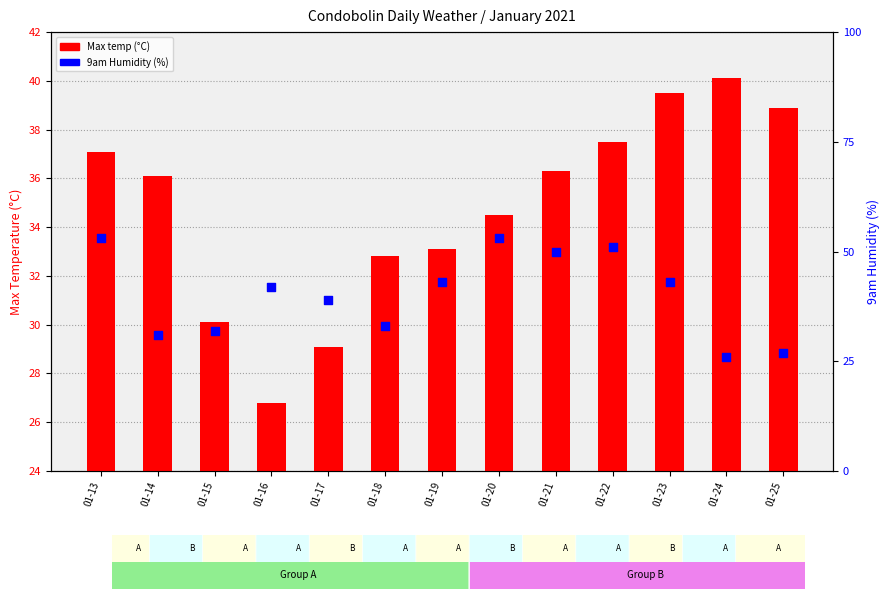

Which series contains the highest Y value?

9am Humidity (%)